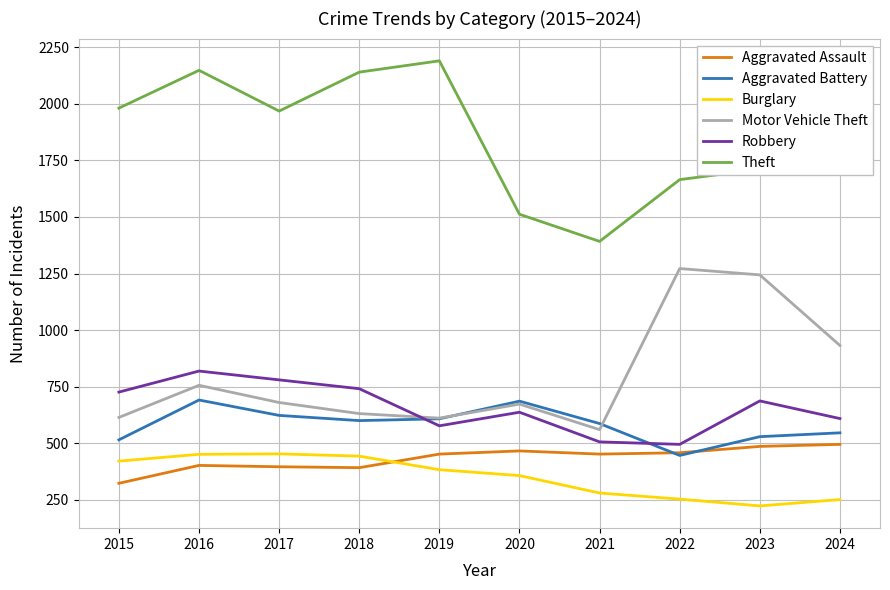

What is the difference between the Aggravated Assault values at 2017 and 2020?

70